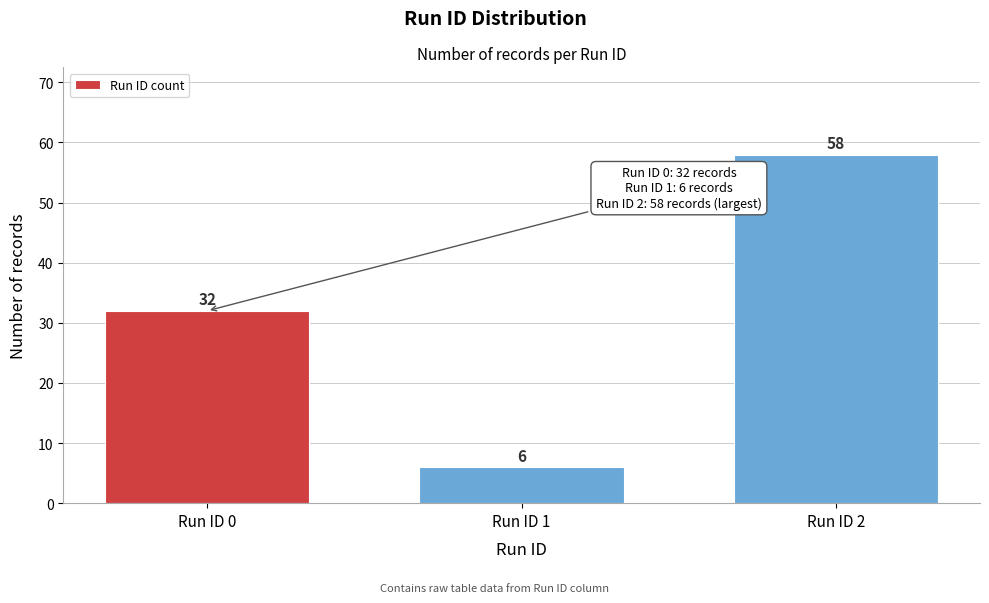

Reading left to right, list all the values displayed in this chart.

32	6	58